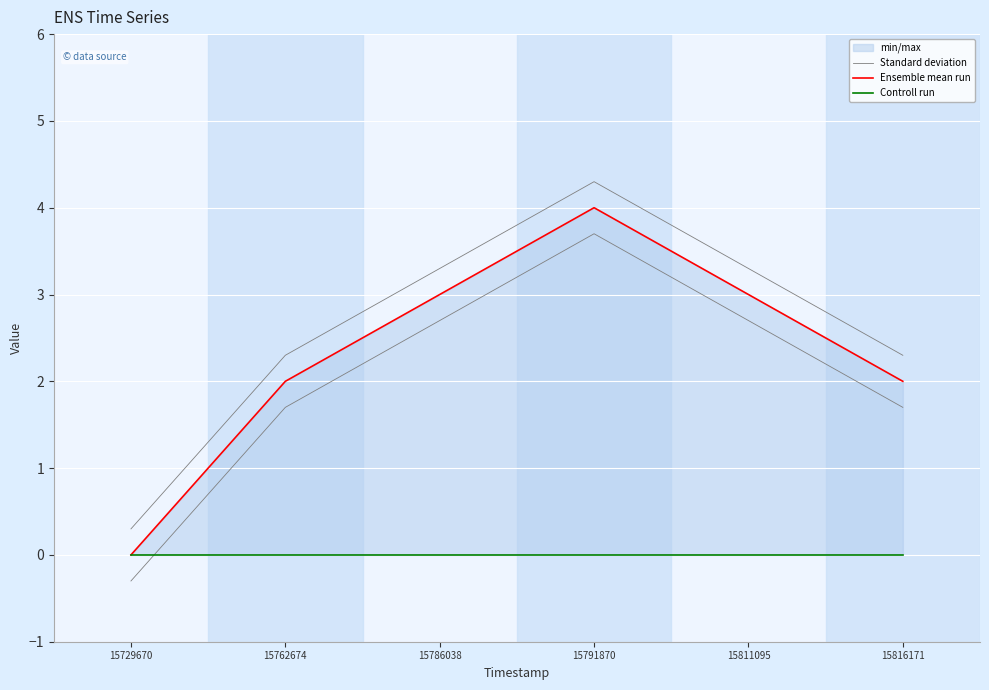

Is it true that Controll run equals 0.0 at 15729670?

True